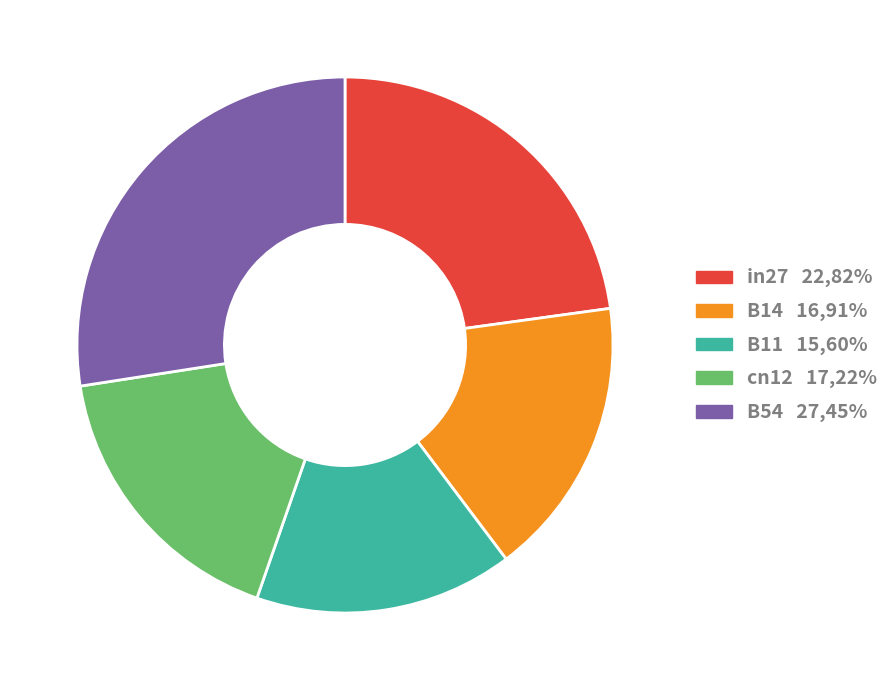

Which slice is the smallest?

B11